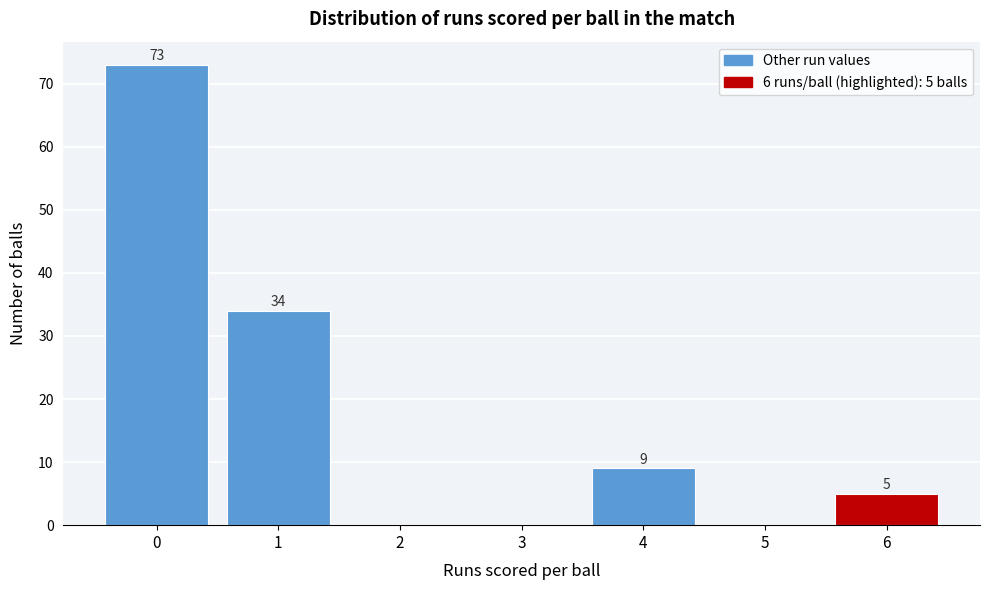

Reading left to right, what are all the values shown in this chart?

0=73	1=34	2=0	3=0	4=9	5=0	6=5